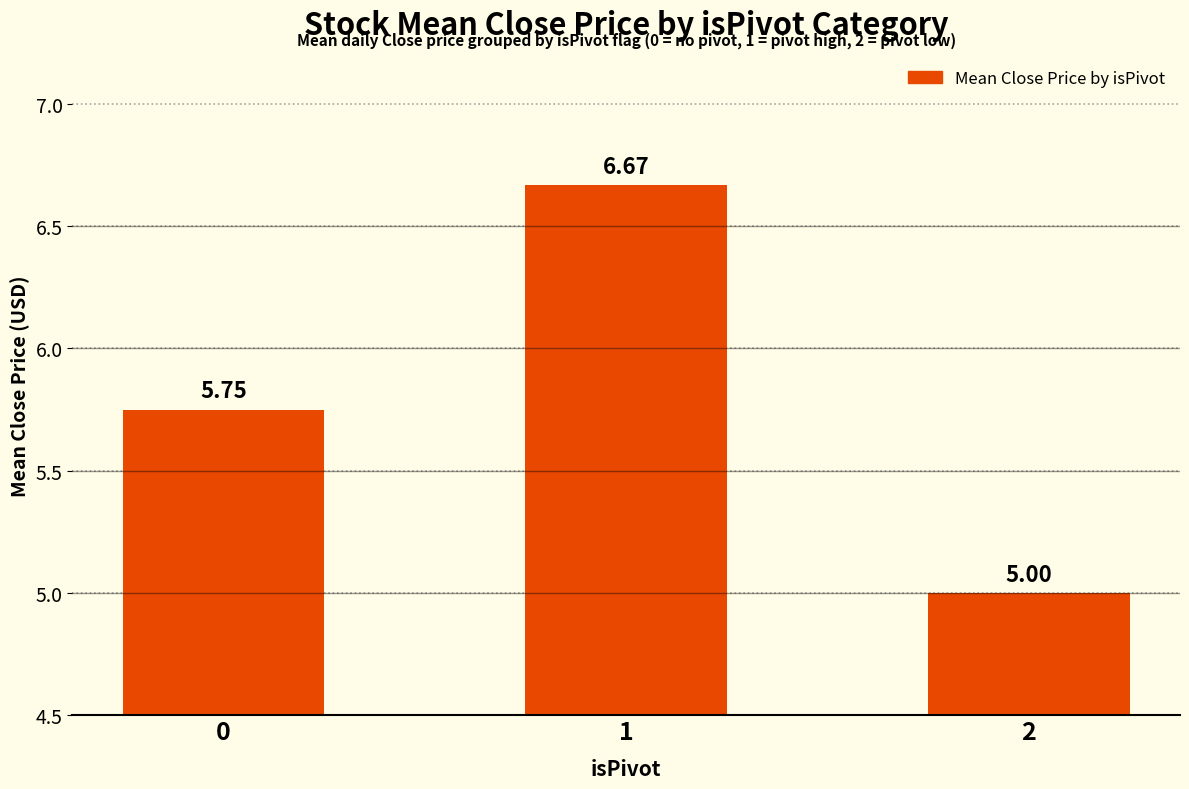

What is the change in value from 0 to 1?

+0.9